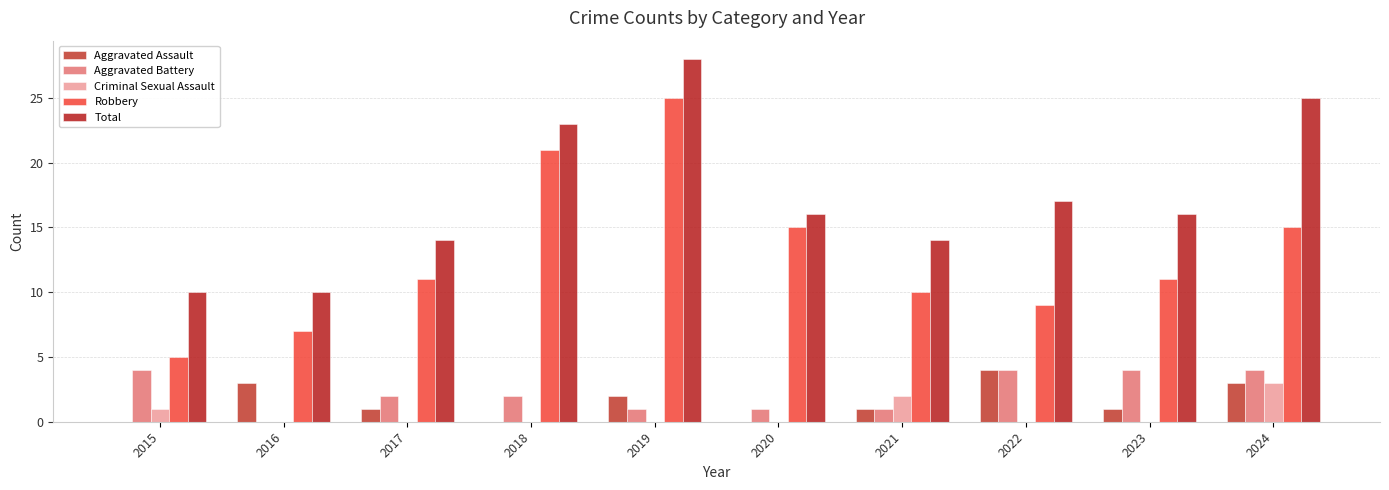

Which series has the largest total across all categories?

Total